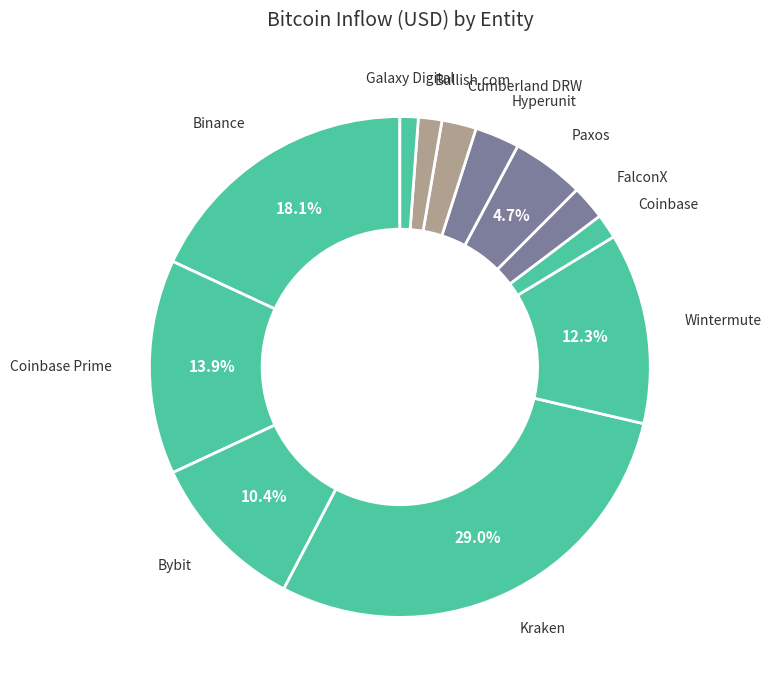

Count the number of slices in the pie.

12